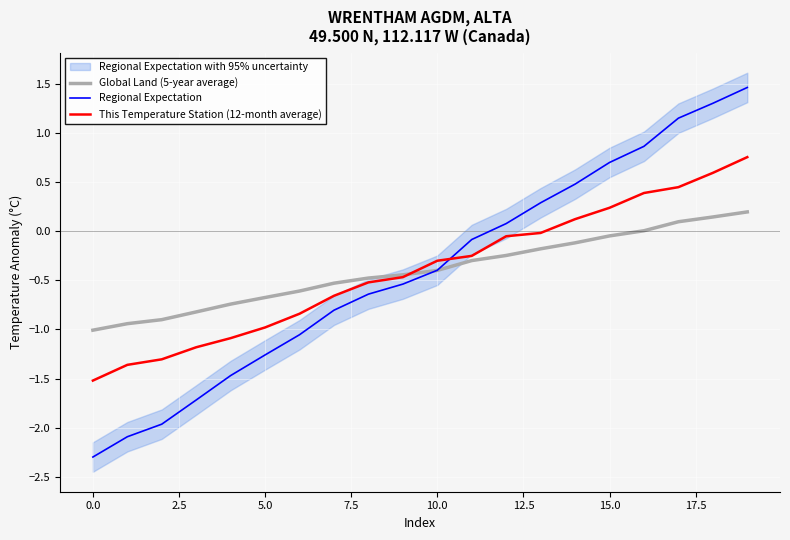

Is this an area chart (filled region under the line)?

No